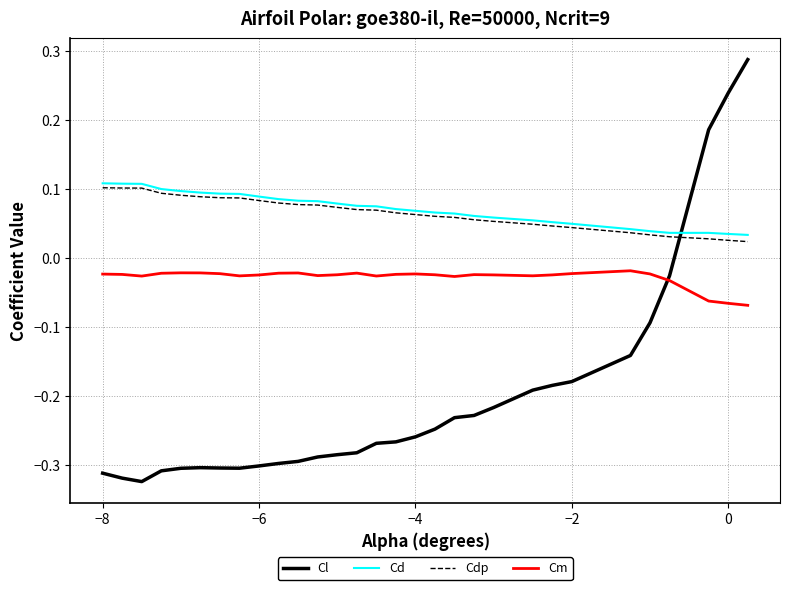

Which series ends up on top after the final intersection of Cl and Cd?

Cl